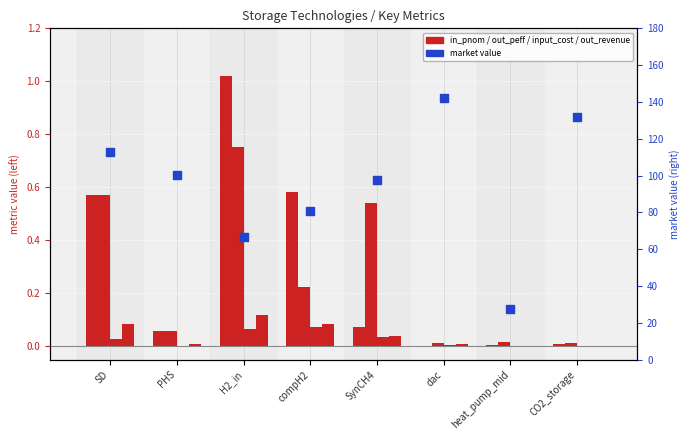

At how many categories does at least one series exceed 28?

7